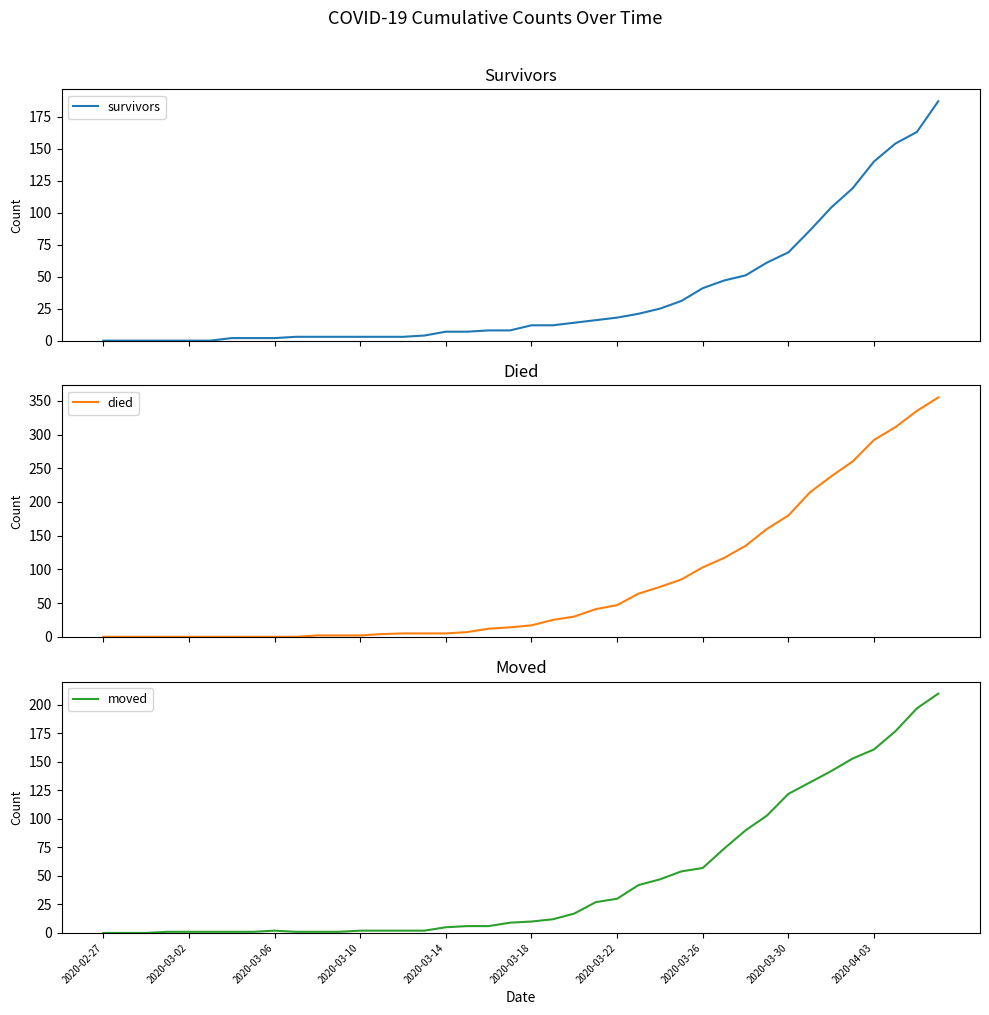

What is the maximum value for survivors?

187